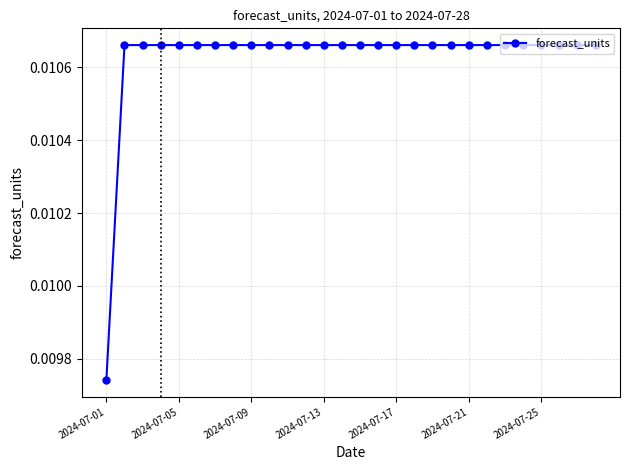

Where is the data nearest to the value 0?

2024-07-01